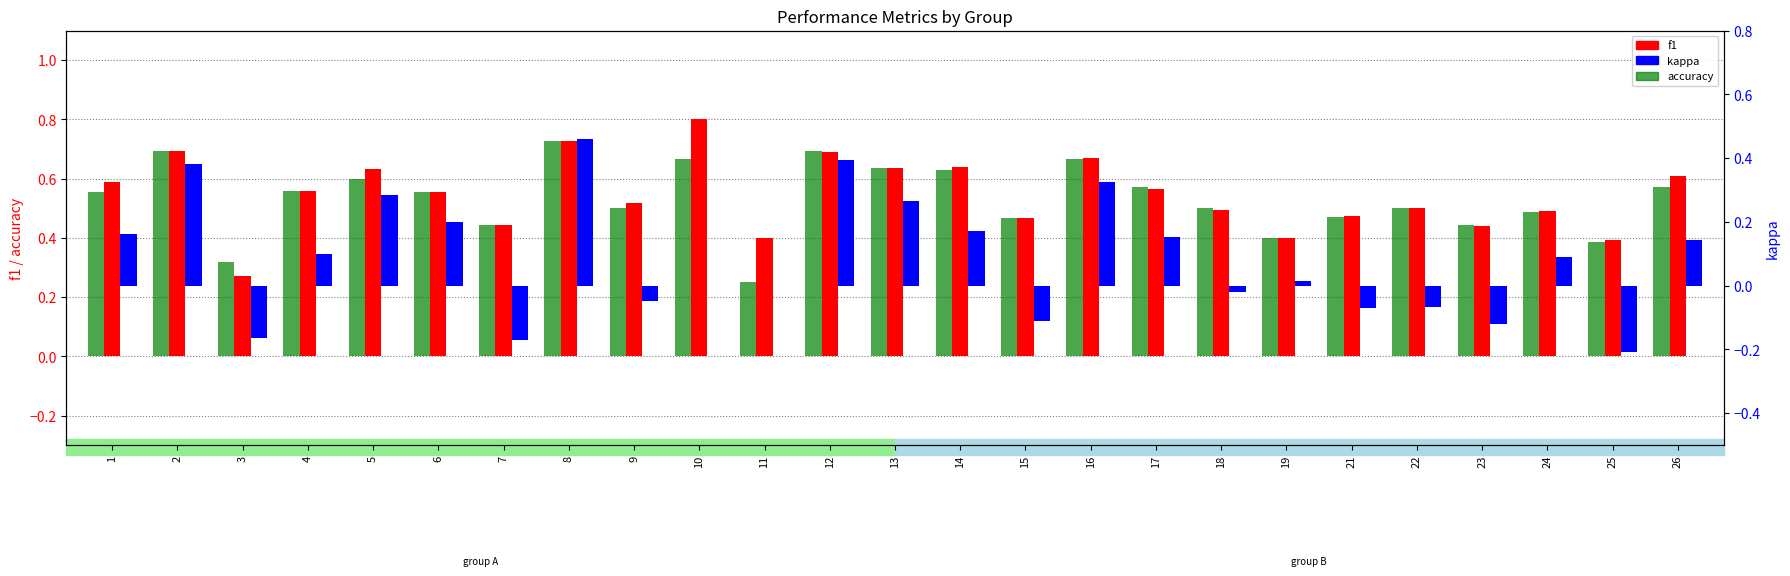

List the series in order of their peak value, highest first.

f1, accuracy, kappa